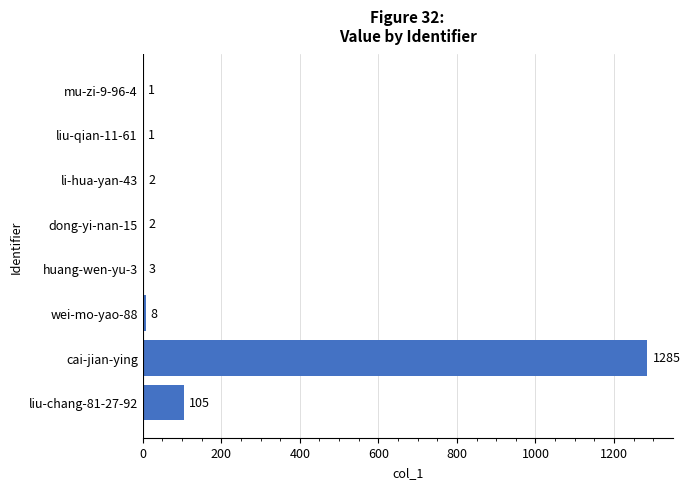

At which label is the value closest to 643?

liu-chang-81-27-92